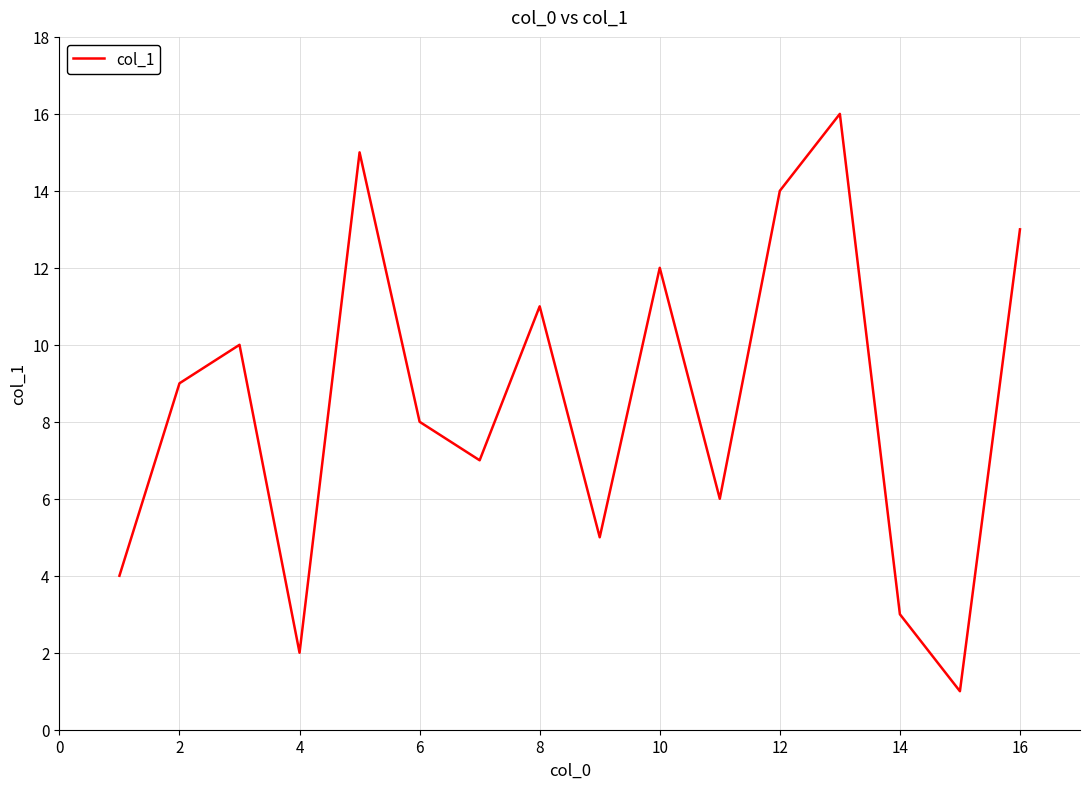

What is the maximum value shown in the chart?

16